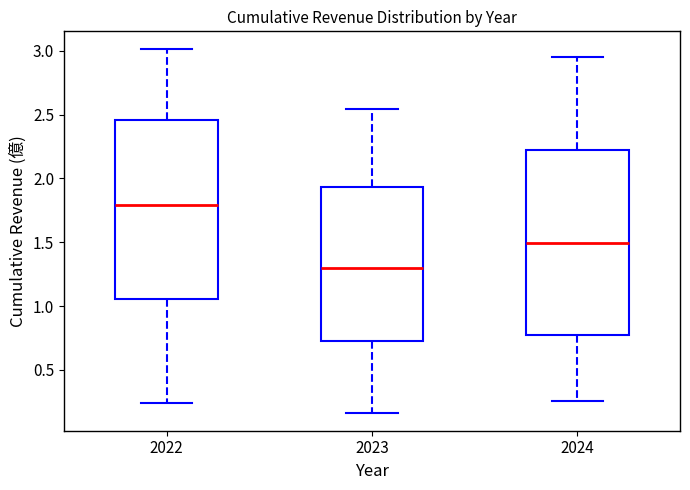

Which box's median line is the lowest?

2023